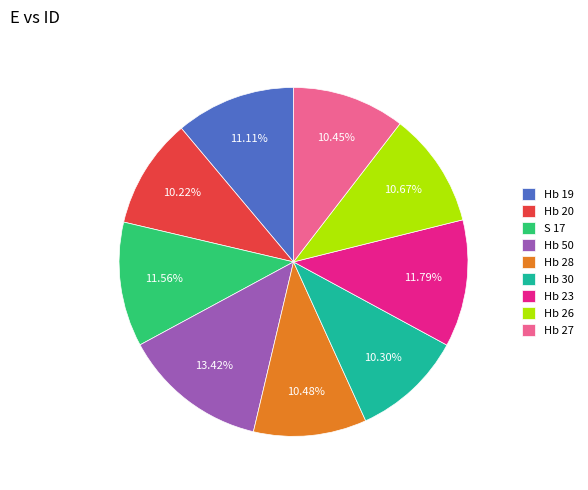

Which has a higher value, Hb 20 or Hb 19?

Hb 19